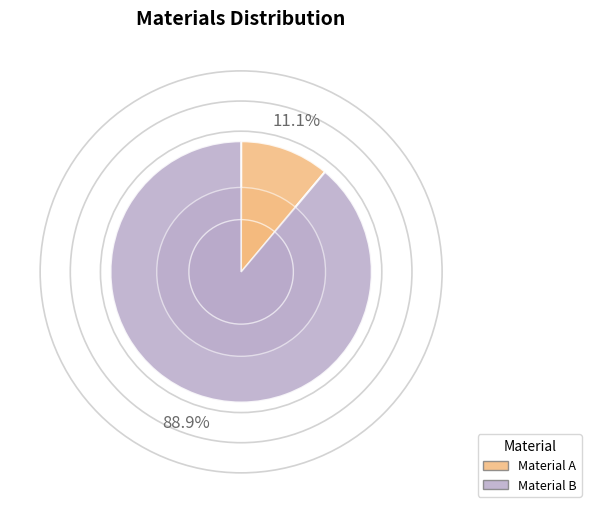

What is the change in value from Material A to Material B?

+864197.5